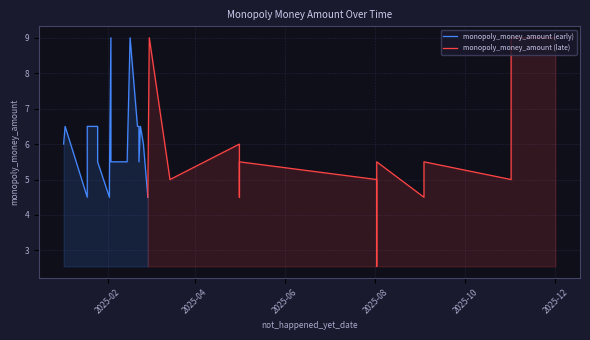

What is the difference between the values at 37 and 34?

3.5